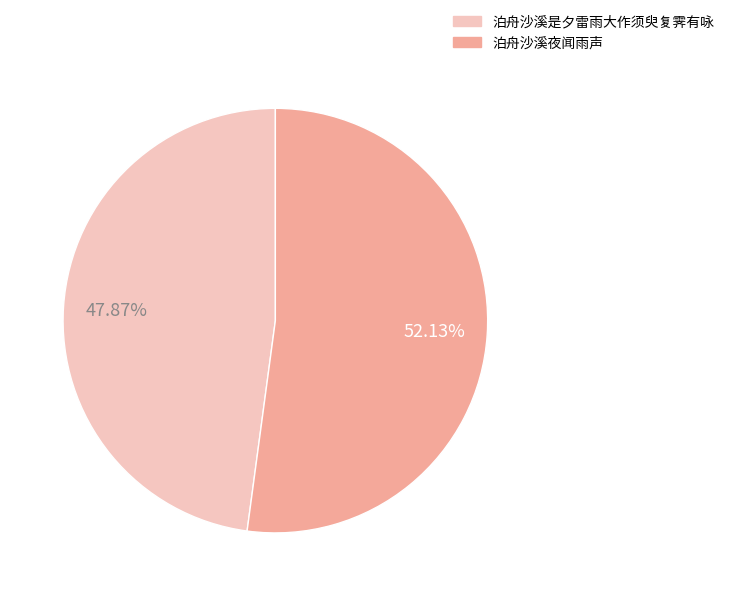

What percentage is the 泊舟沙溪夜闻雨声 slice, to the nearest percent?

52%